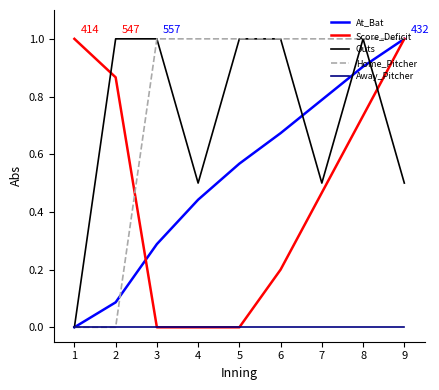

What is the greatest value displayed?

1.0